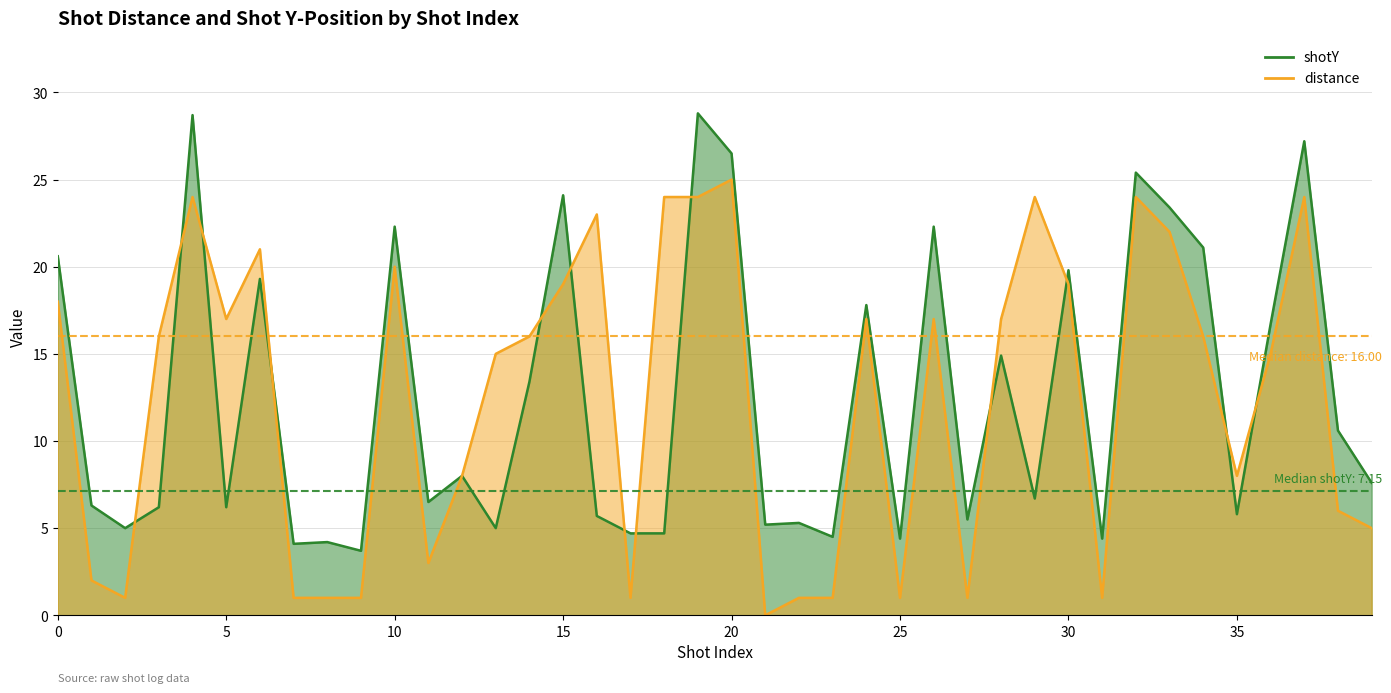

Is the value of distance at 13 greater than the value of shotY at 28?

Yes